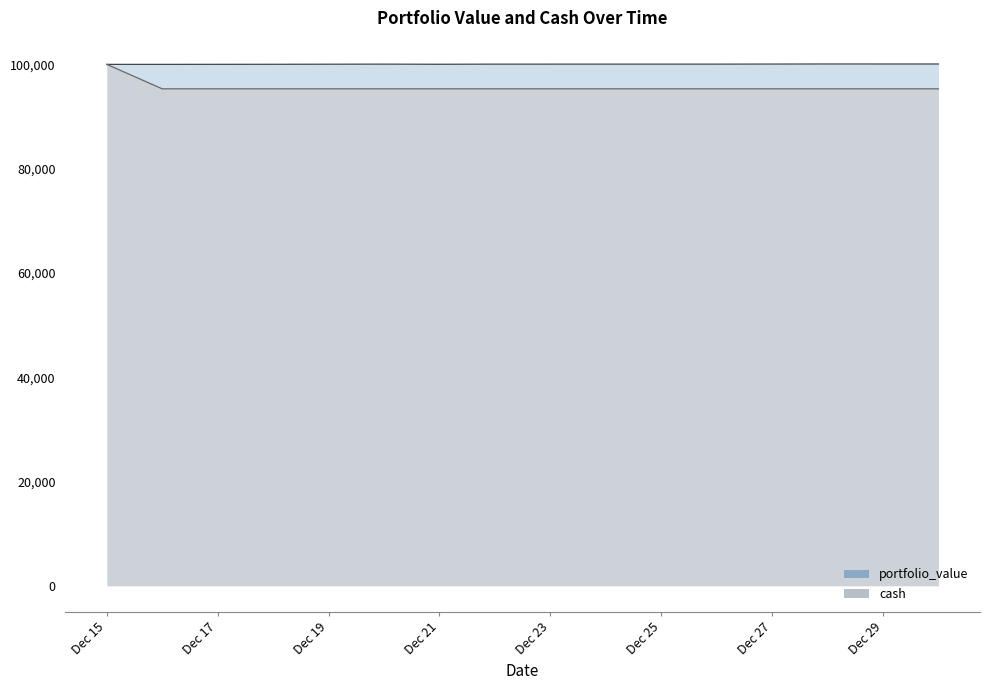

Reading left to right, list all the values displayed in this chart.

portfolio_value: 100000.0	100000.0	100014.9	100030.4	100044.7	100018.4	100043.7	100043.7	100045.8	100059.5	100073.9	100070.0	100070.0
cash: 100000.0	95305.1	95305.1	95305.1	95305.1	95305.1	95305.1	95305.1	95305.1	95305.1	95305.1	95305.1	95305.1